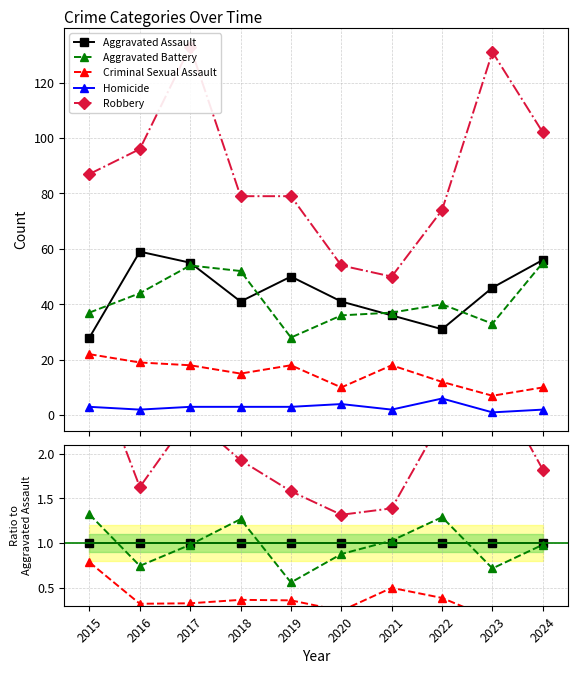

Is it true that Aggravated Battery equals 1.3 at 2022?

True